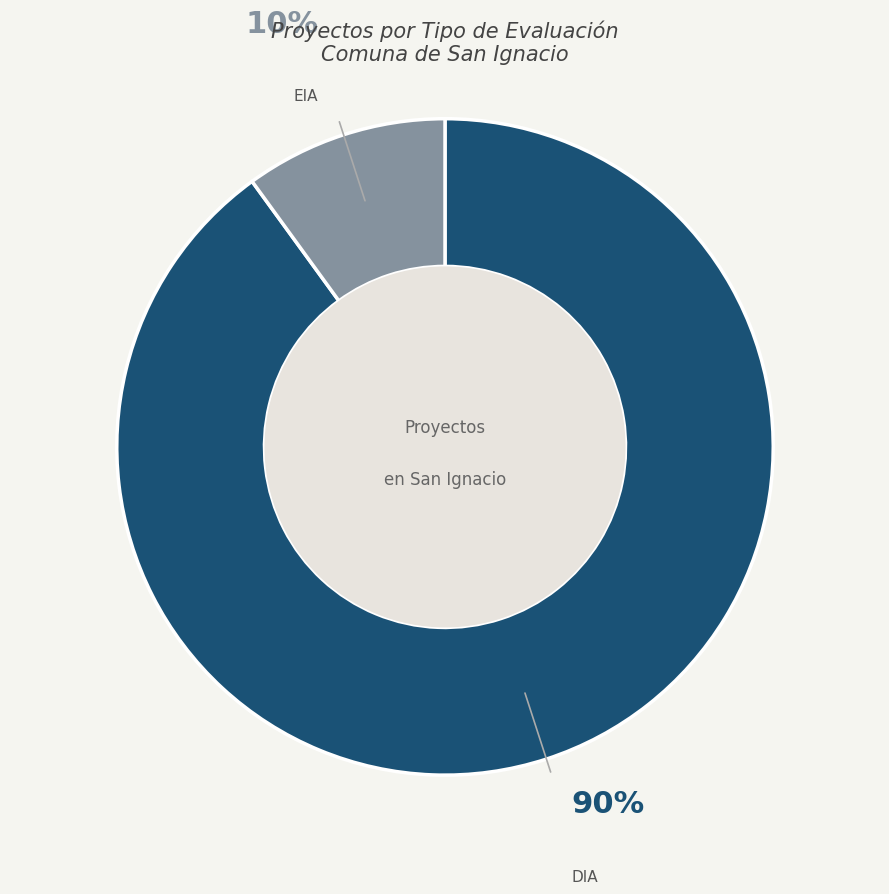

To the nearest percent, what is the average slice percentage?

50%